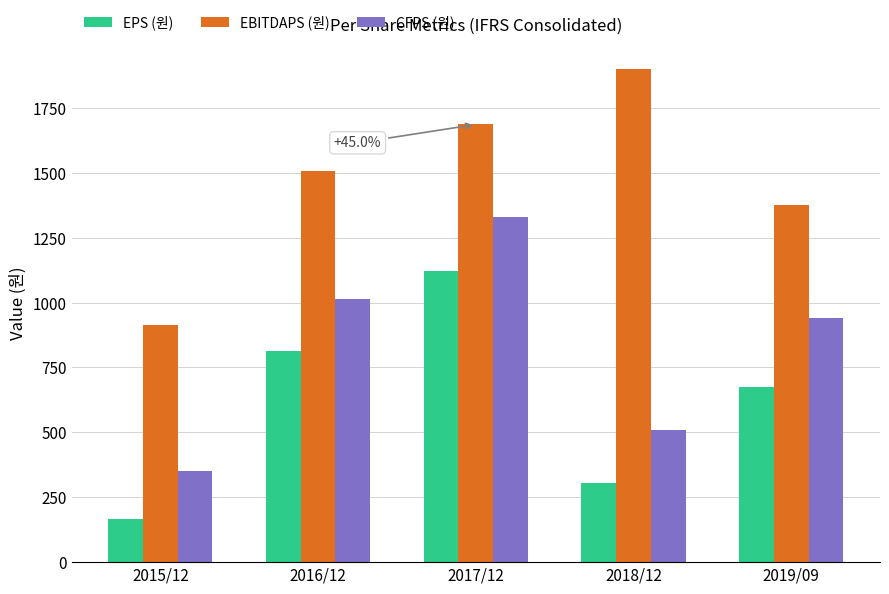

At which category is the sum across all series the highest?

2017/12